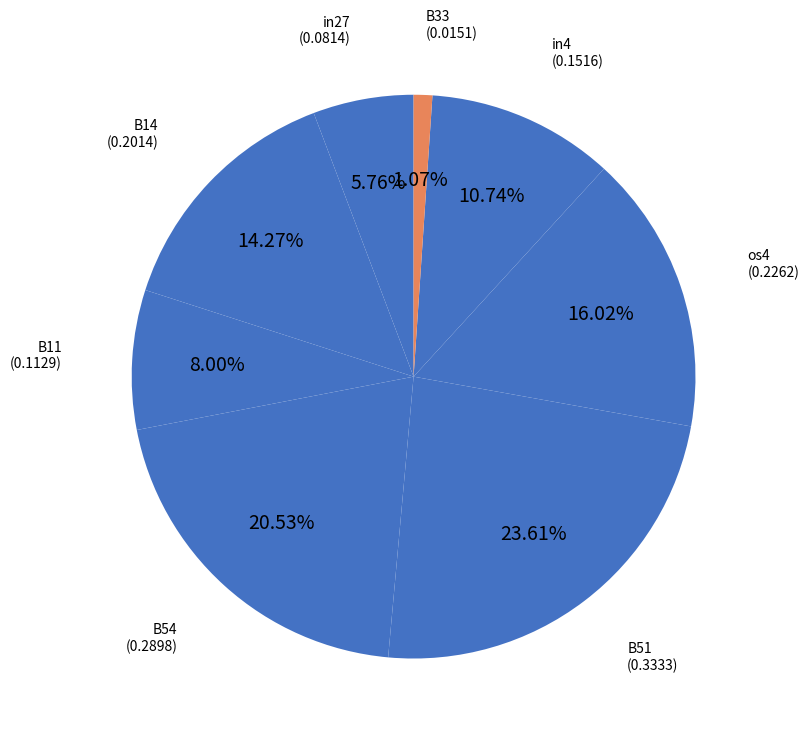

To the nearest percent, what percentage of the pie is B33?

1%